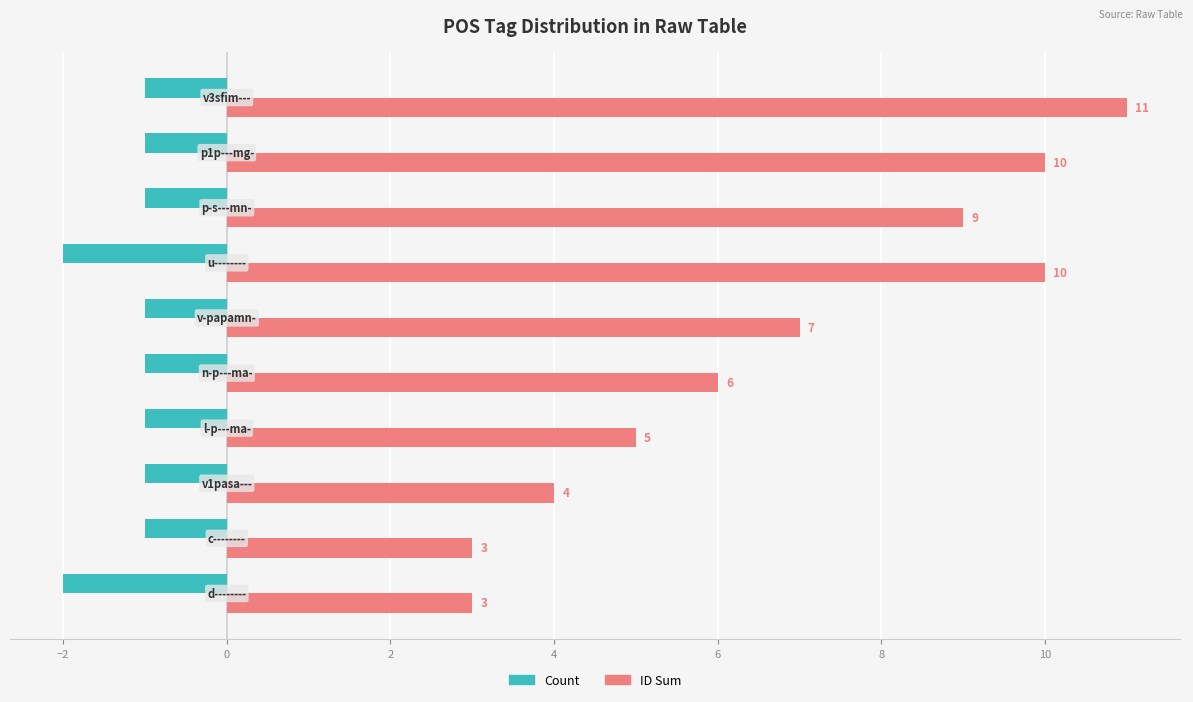

What is the maximum value shown in the chart?

11